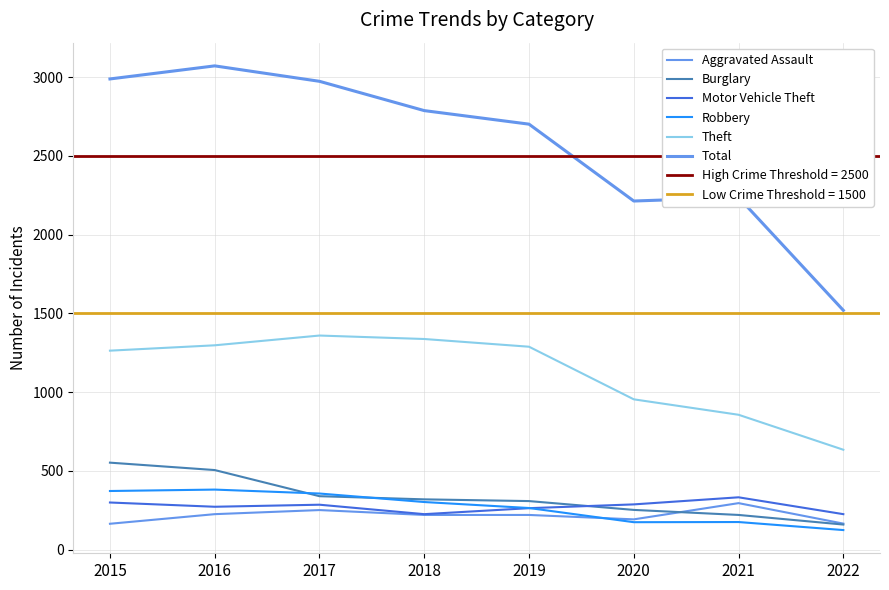

What is the total value across all series at 2016?

5751